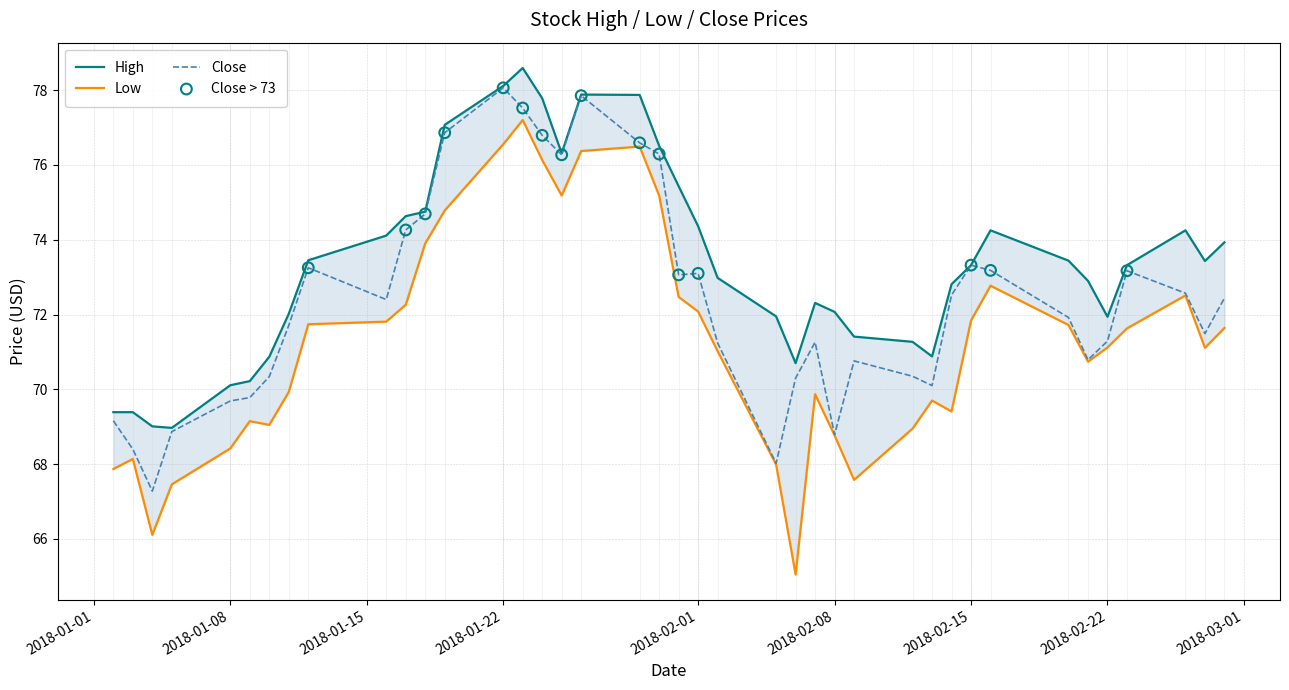

Which series has the largest Y range (max minus min)?

Low